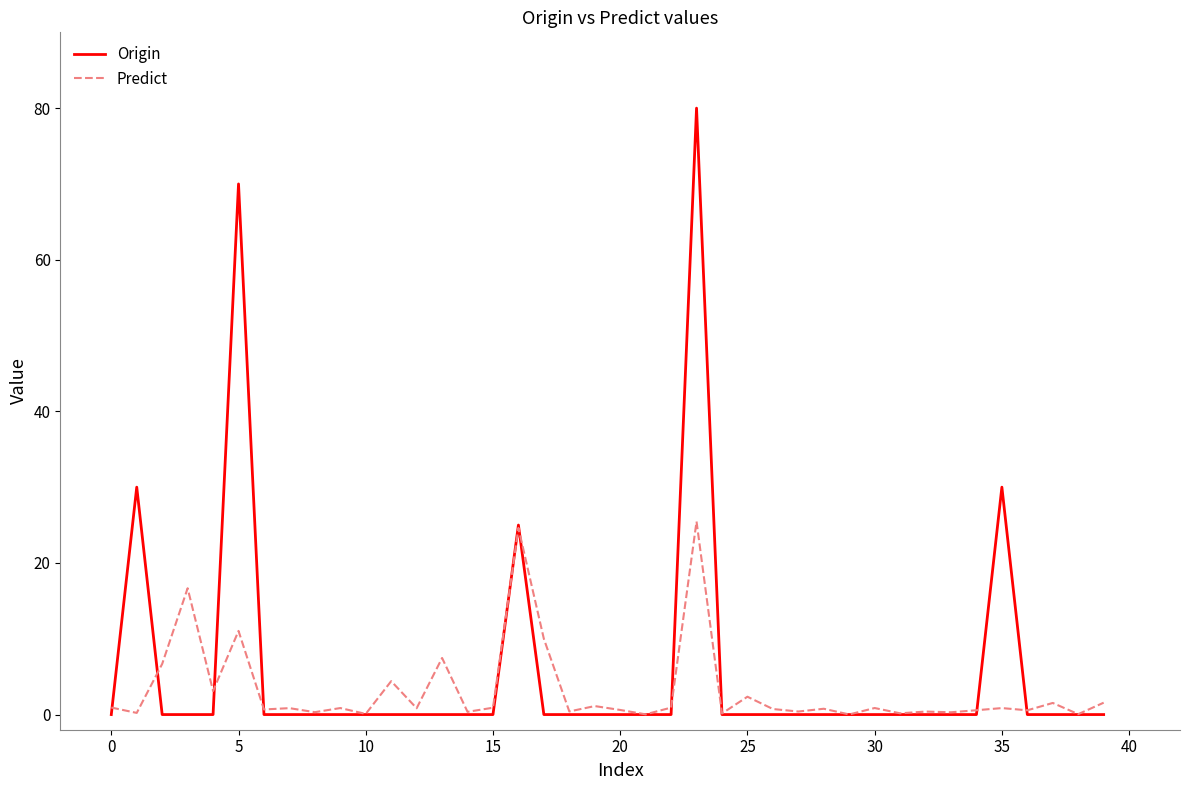

Which series has the largest range (max minus min)?

Origin